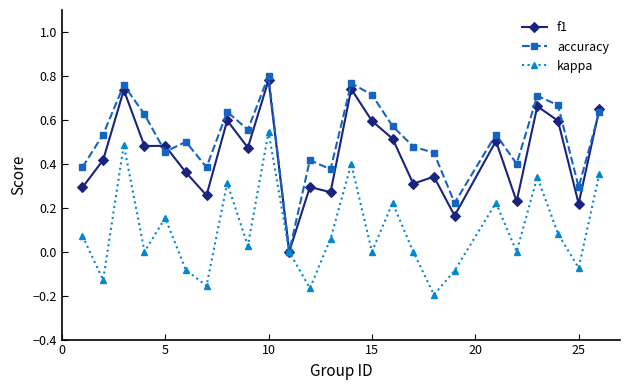

True or false: kappa has more than 1 interior local peaks.

True